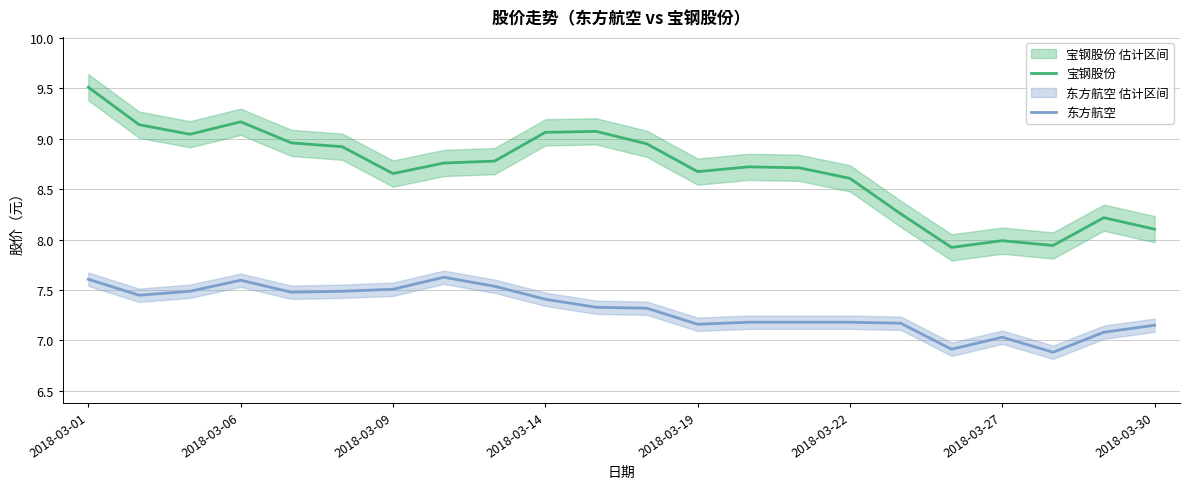

What is the value of the 宝钢股份 point at the 12th from the left?

8.9